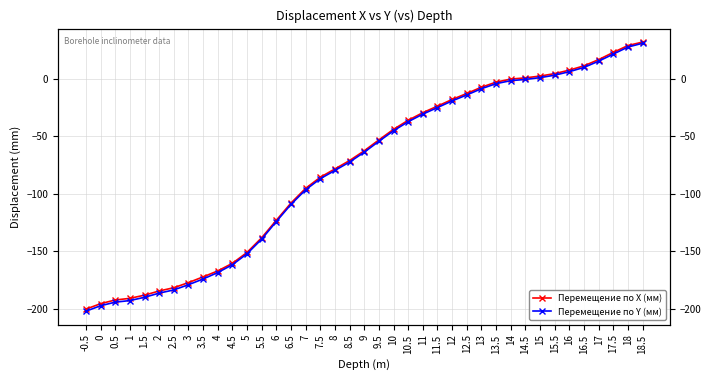

How many lines are shown in the chart?

2